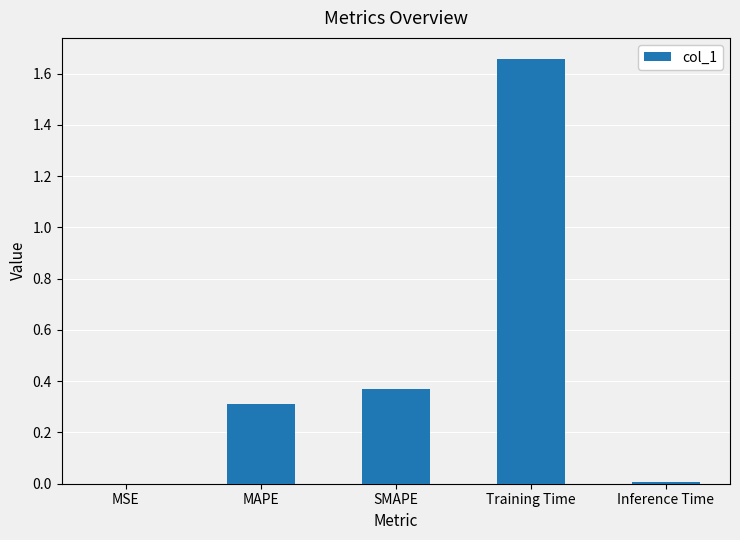

What is the sum of the values at MAPE and SMAPE?

0.7